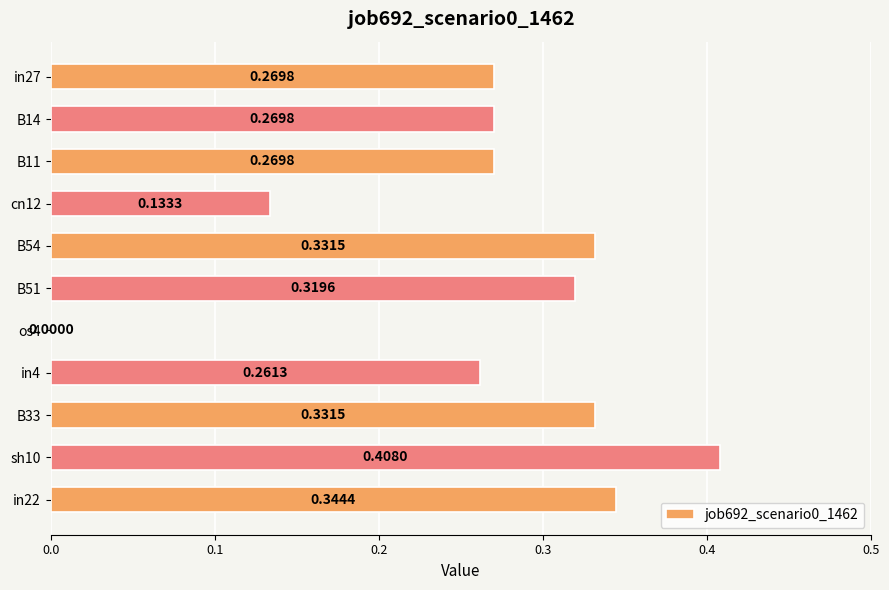

What is the sum of the values at in4 and B33?

0.6